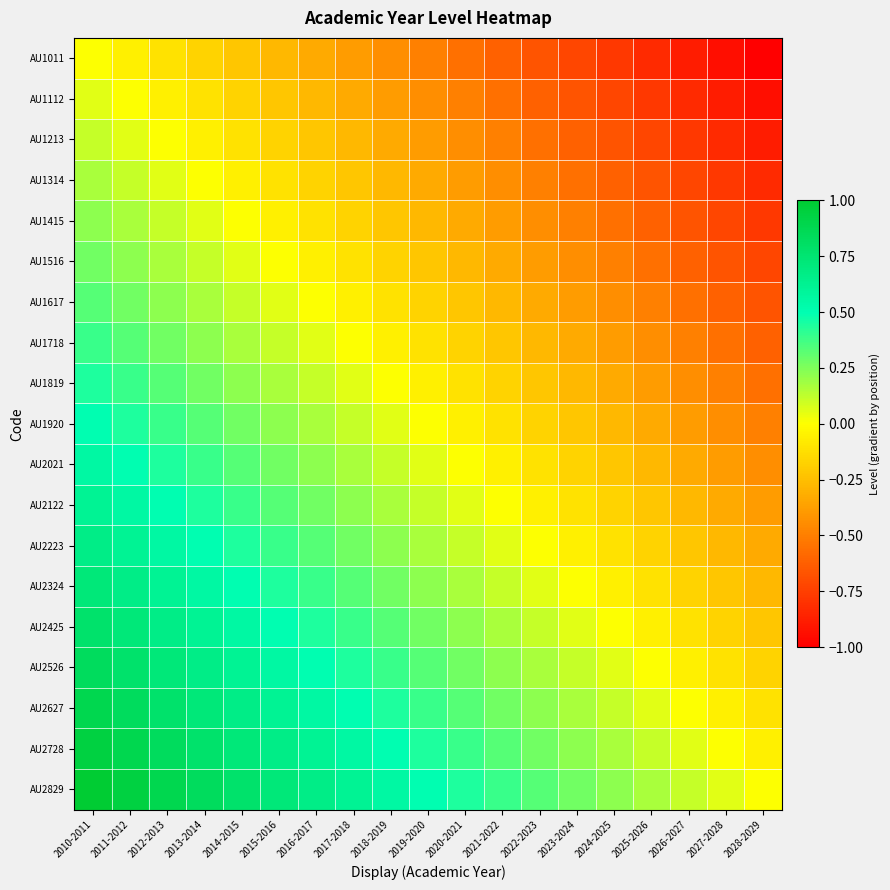

At how many categories does at least one series exceed 0?

18